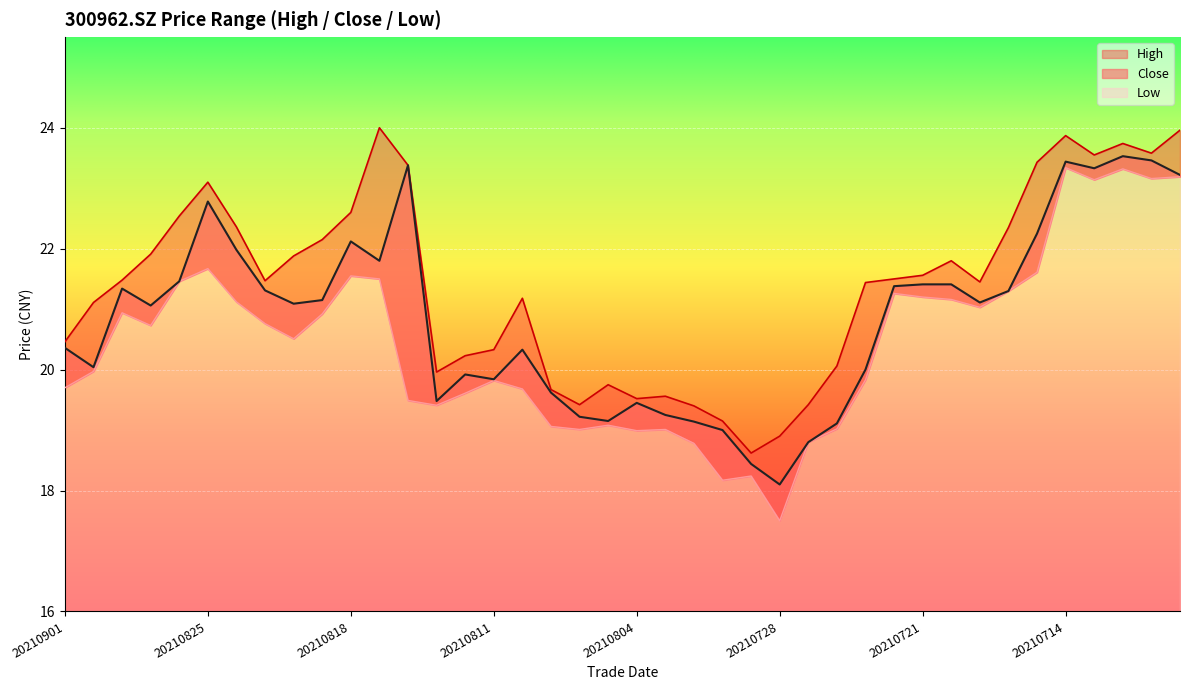

Reading left to right, what are all the values shown in this chart?

close: 20210901=20.4	20210831=20.0	20210830=21.3	20210827=21.1	20210826=21.5	20210825=22.8	20210824=22.0	20210823=21.3	20210820=21.1	20210819=21.1	20210818=22.1	20210817=21.8	20210816=23.4	20210813=19.5	20210812=19.9	20210811=19.8	20210810=20.3	20210809=19.6	20210806=19.2	20210805=19.1	20210804=19.4	20210803=19.2	20210802=19.1	20210730=19.0	20210729=18.4	20210728=18.1	20210727=18.8	20210726=19.1	20210723=20.0	20210722=21.4	20210721=21.4	20210720=21.4	20210719=21.1	20210716=21.3	20210715=22.2	20210714=23.4	20210713=23.3	20210712=23.5	20210709=23.5	20210708=23.2
high: 20210901=20.5	20210831=21.1	20210830=21.5	20210827=21.9	20210826=22.5	20210825=23.1	20210824=22.4	20210823=21.5	20210820=21.9	20210819=22.1	20210818=22.6	20210817=24.0	20210816=23.4	20210813=20.0	20210812=20.2	20210811=20.3	20210810=21.2	20210809=19.7	20210806=19.4	20210805=19.8	20210804=19.5	20210803=19.6	20210802=19.4	20210730=19.1	20210729=18.6	20210728=18.9	20210727=19.4	20210726=20.1	20210723=21.4	20210722=21.5	20210721=21.6	20210720=21.8	20210719=21.4	20210716=22.4	20210715=23.4	20210714=23.9	20210713=23.6	20210712=23.7	20210709=23.6	20210708=24.0
low: 20210901=19.7	20210831=20.0	20210830=20.9	20210827=20.7	20210826=21.5	20210825=21.7	20210824=21.1	20210823=20.8	20210820=20.5	20210819=20.9	20210818=21.6	20210817=21.5	20210816=19.5	20210813=19.4	20210812=19.6	20210811=19.8	20210810=19.7	20210809=19.1	20210806=19.0	20210805=19.1	20210804=19.0	20210803=19.0	20210802=18.8	20210730=18.2	20210729=18.2	20210728=17.5	20210727=18.8	20210726=19.0	20210723=19.8	20210722=21.3	20210721=21.2	20210720=21.2	20210719=21.0	20210716=21.3	20210715=21.6	20210714=23.3	20210713=23.1	20210712=23.3	20210709=23.2	20210708=23.2